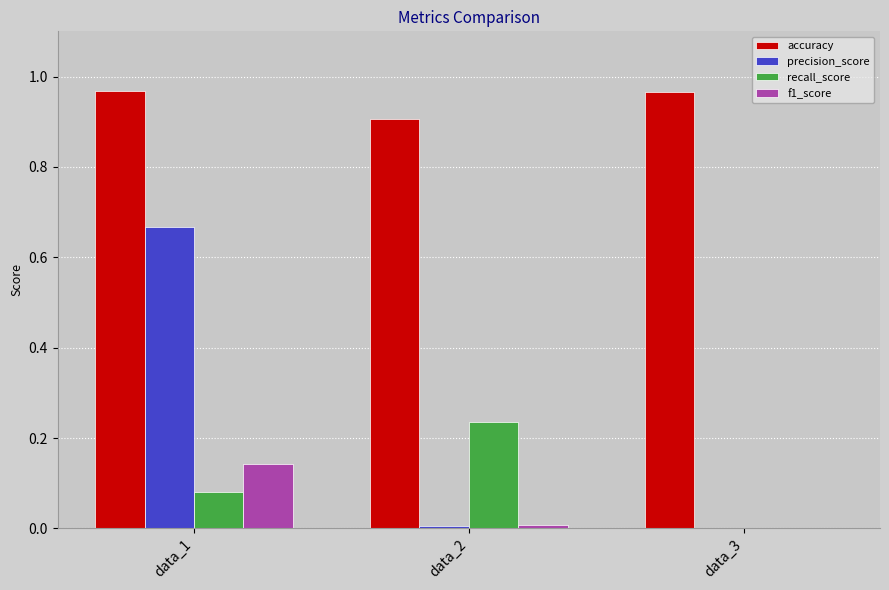

What are all the series names shown in the legend?

accuracy, precision_score, recall_score, f1_score